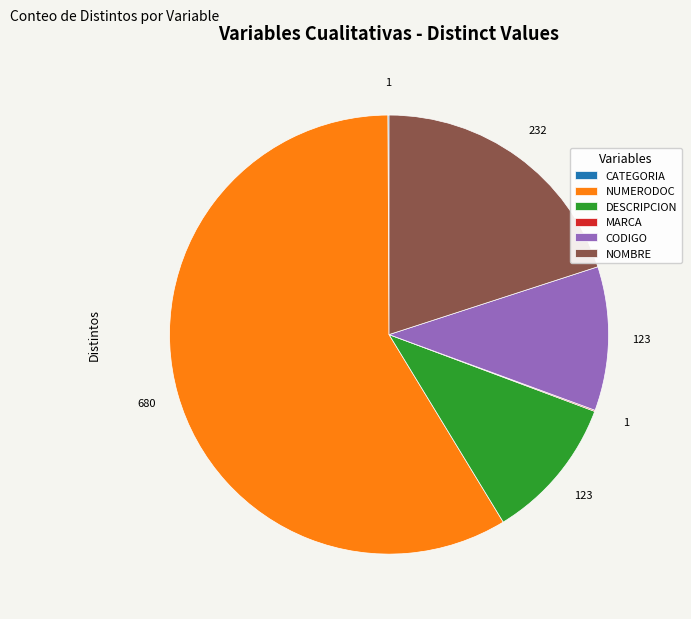

Is it true that CODIGO is 18% of the pie?

False